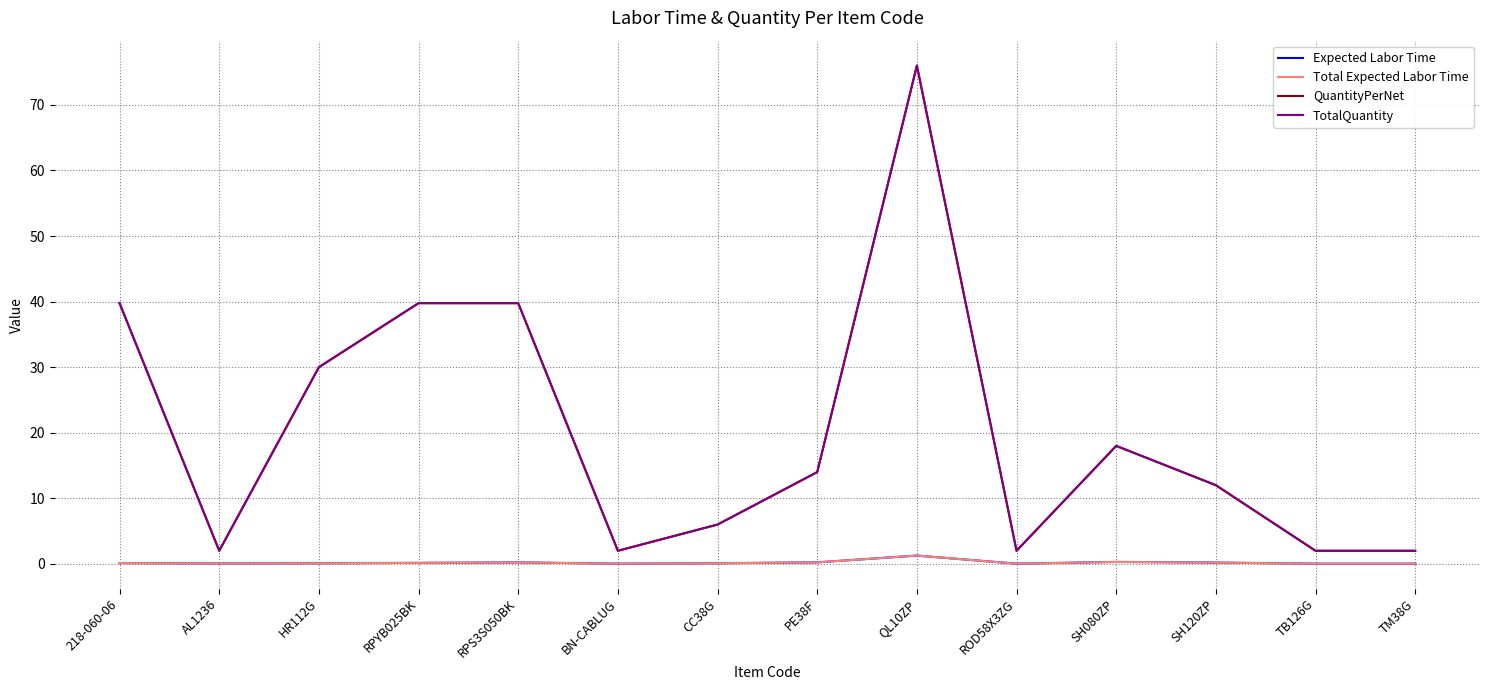

What is the difference between the maximum and minimum values in the TotalQuantity series?

74.0